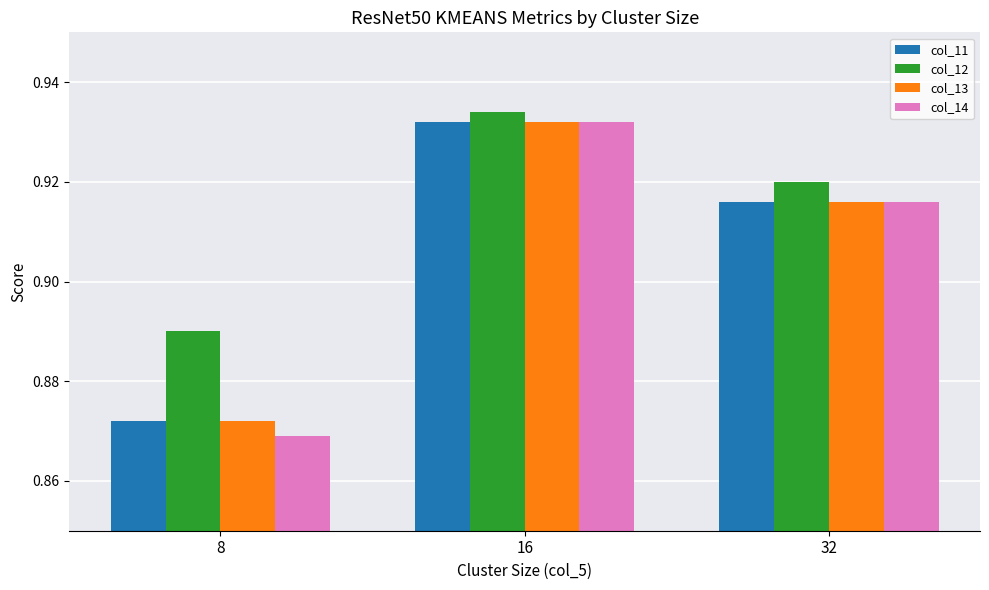

Count the number of data series in this chart.

4